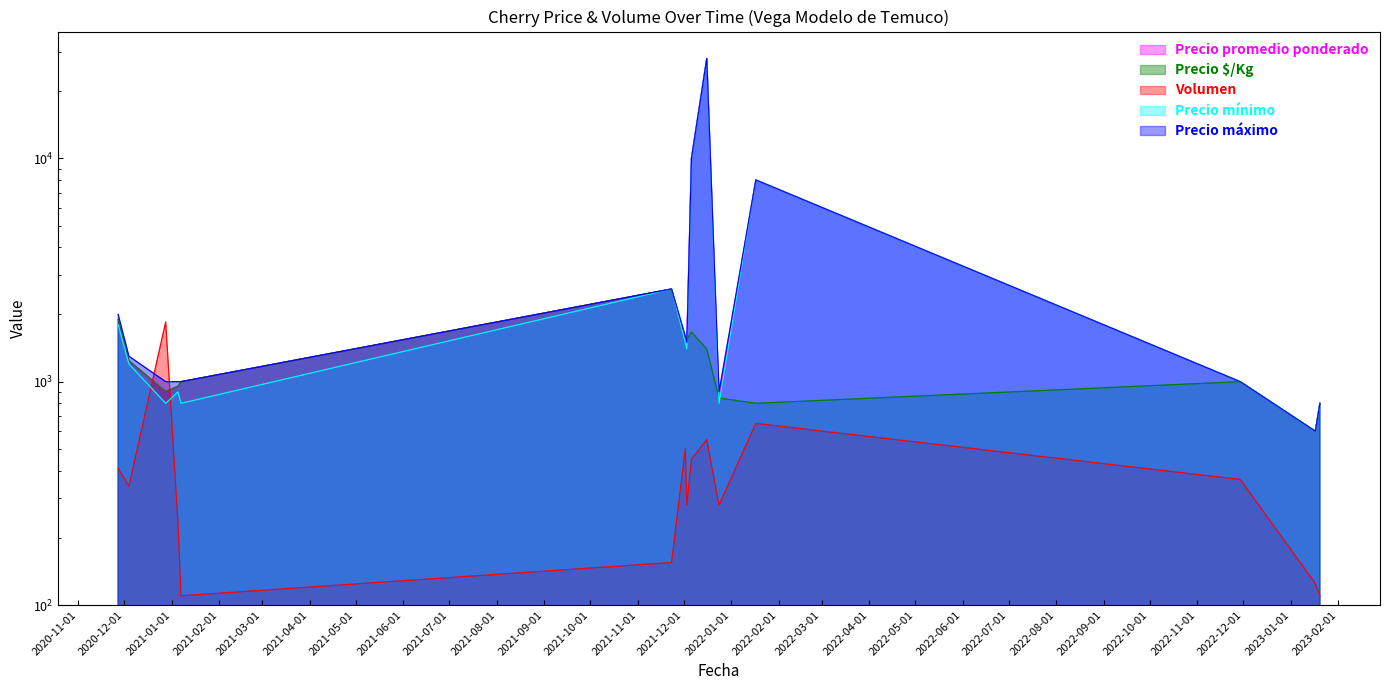

True or false: Precio $/Kg and Precio promedio ponderado cross at least once.

False